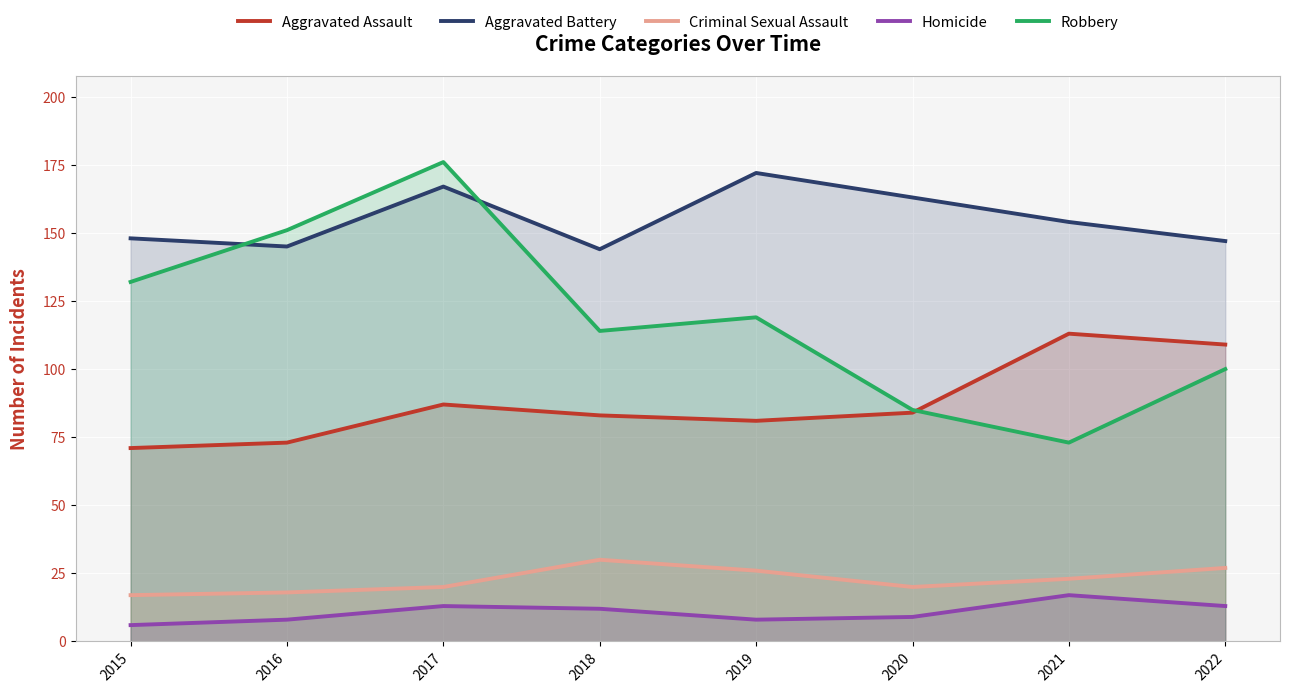

True or false: Aggravated Assault and Aggravated Battery cross at least once.

False